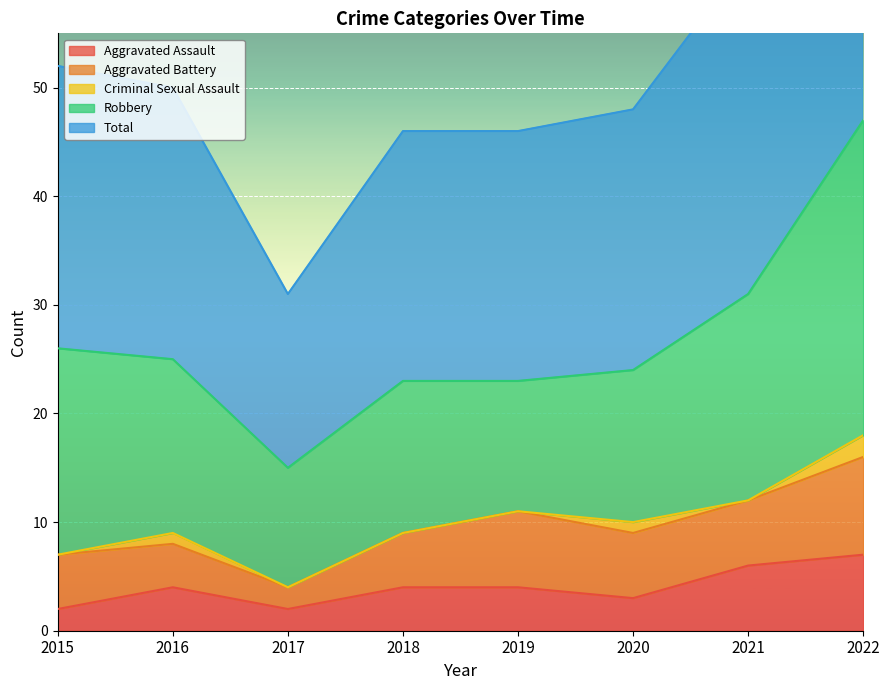

At how many categories does at least one series exceed 8?

8